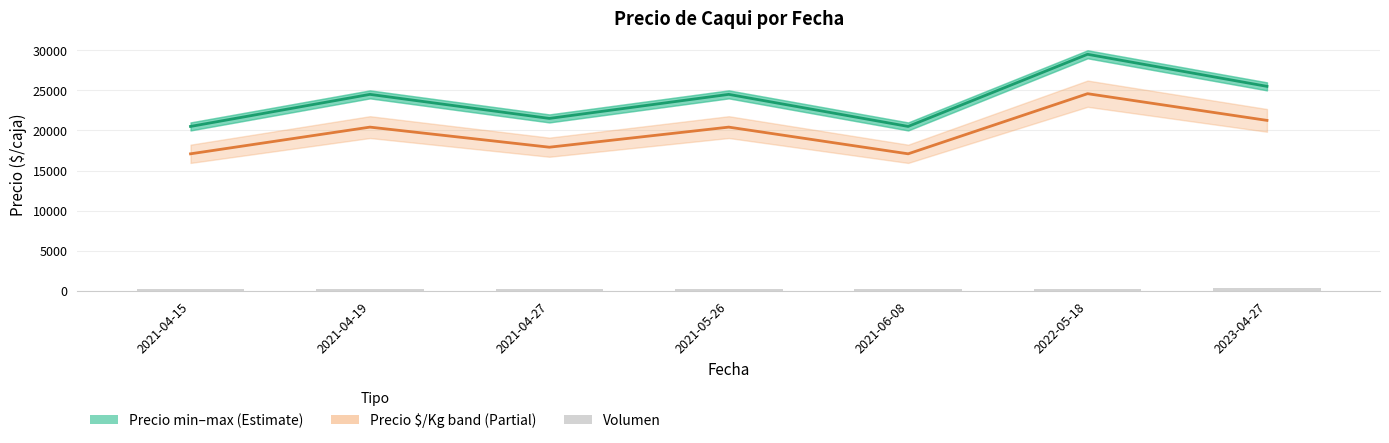

What is the highest value of the Precio promedio ponderado series?

29500